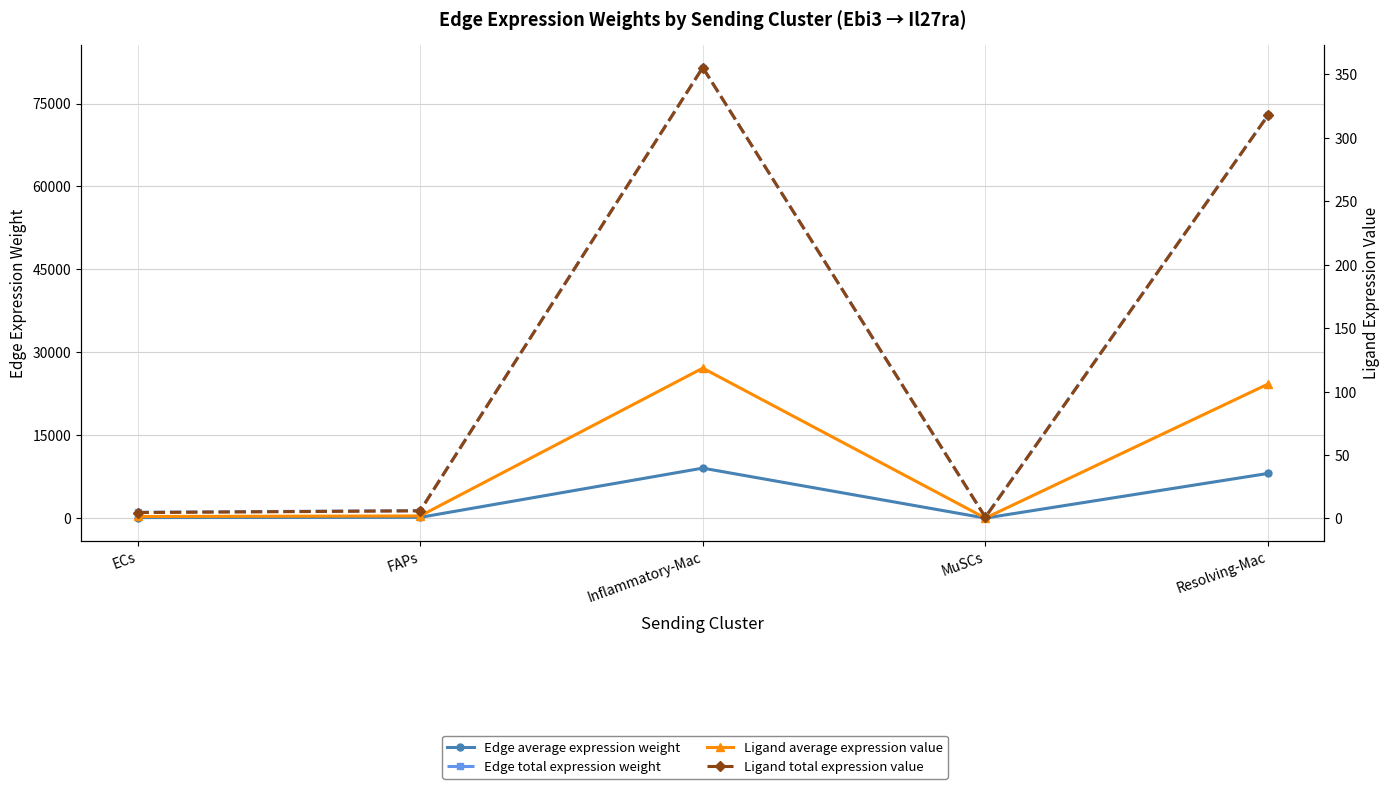

How many categories are shown in the chart?

5